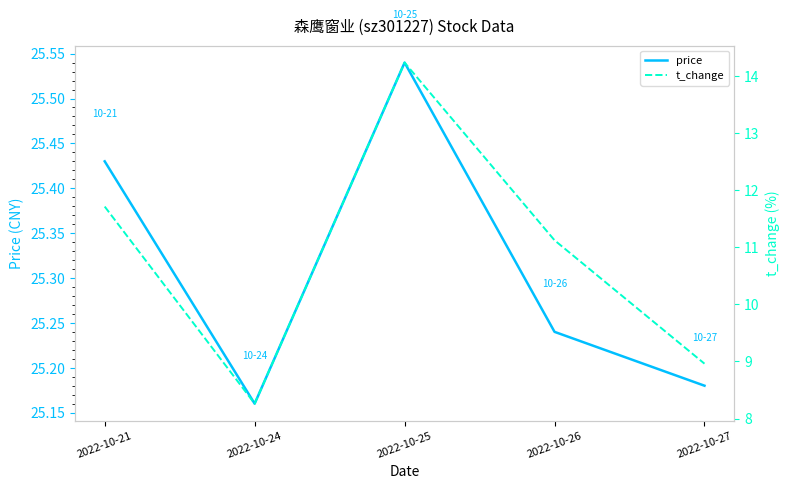

Reading left to right, what are all the values shown in this chart?

price: 2022-10-21=25.4	2022-10-24=25.2	2022-10-25=25.5	2022-10-26=25.2	2022-10-27=25.2
t_change: 2022-10-21=11.7	2022-10-24=8.3	2022-10-25=14.2	2022-10-26=11.1	2022-10-27=9.0